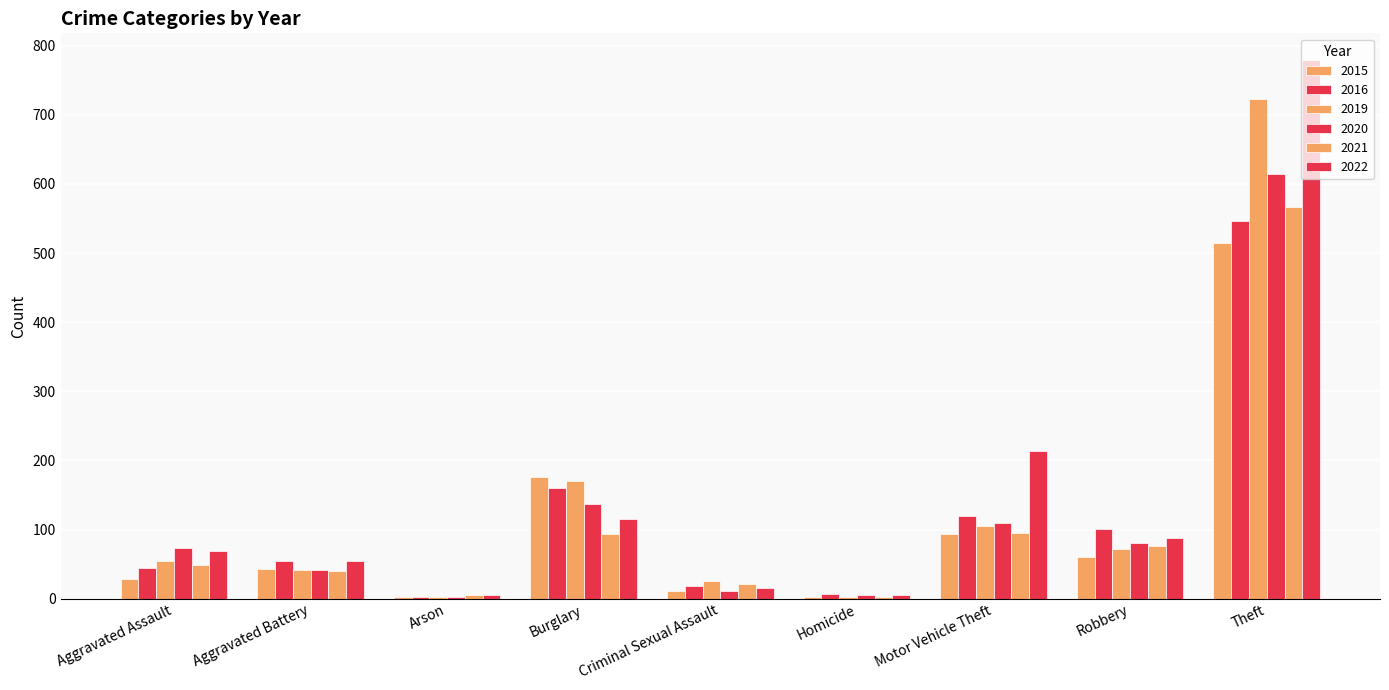

The 2015 series shows 2 at Homicide. True or false?

True